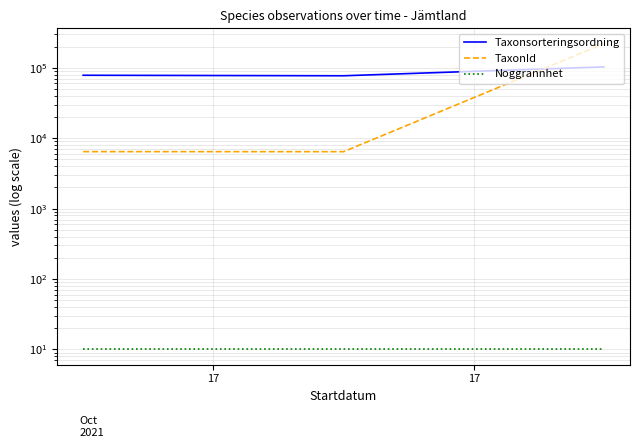

How many lines are shown in the chart?

3